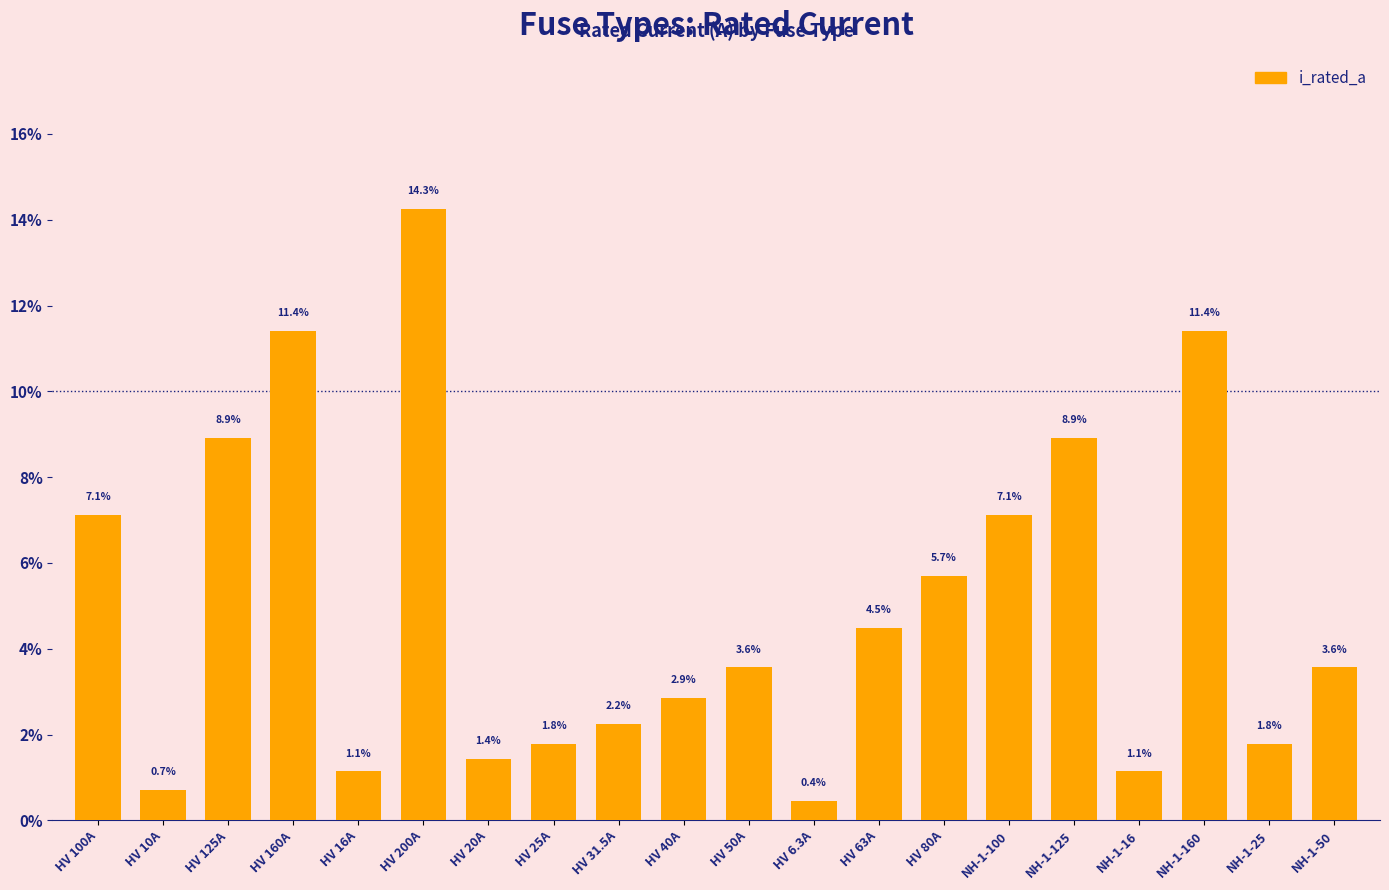

What is the value of the 1st bar from the left?

7.1